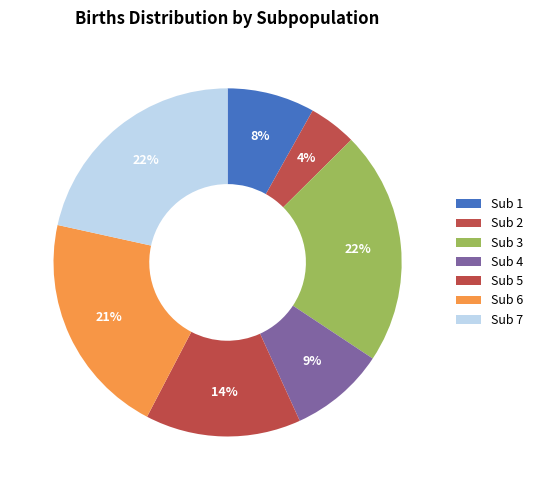

Count the number of slices in the pie.

7